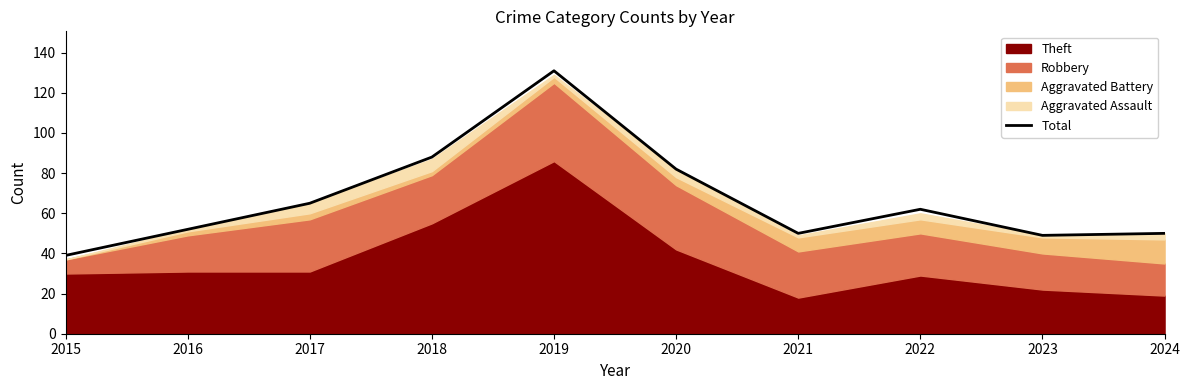

At which category does the chart reach its minimum across all series?

2015